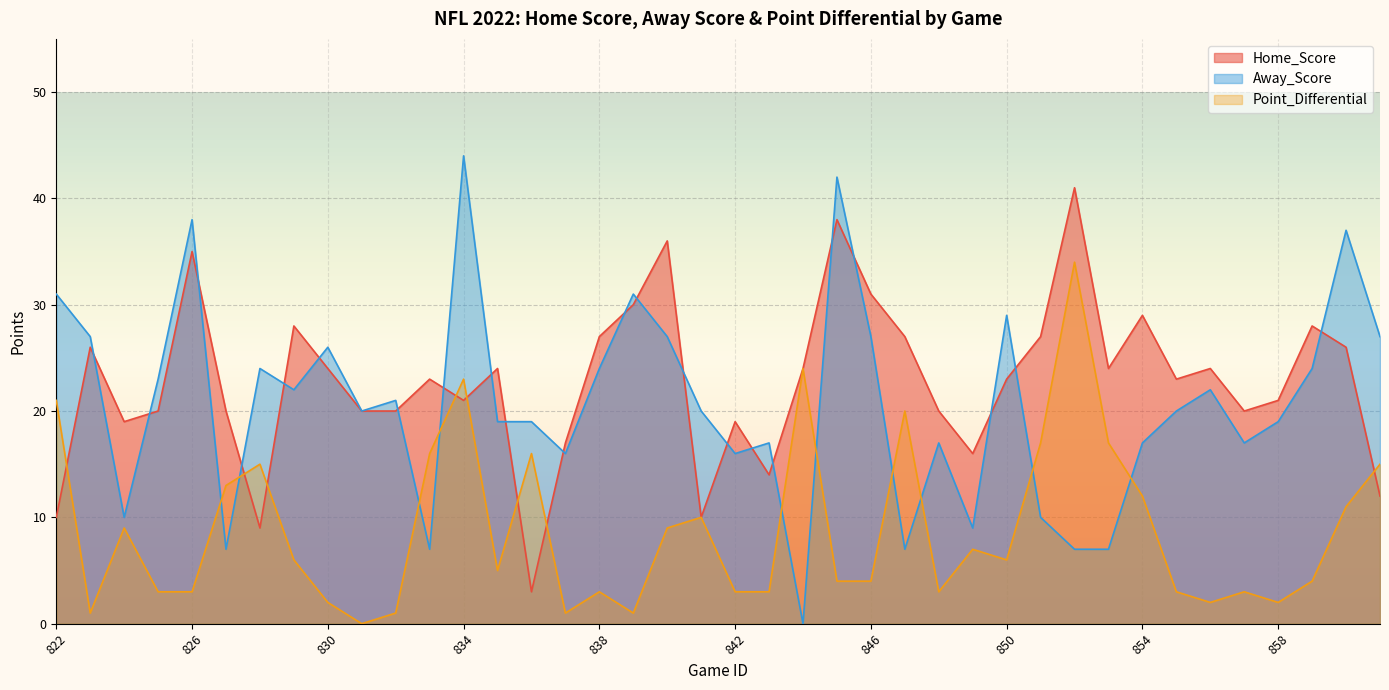

How many interior local peaks does the Point_Differential series have?

11